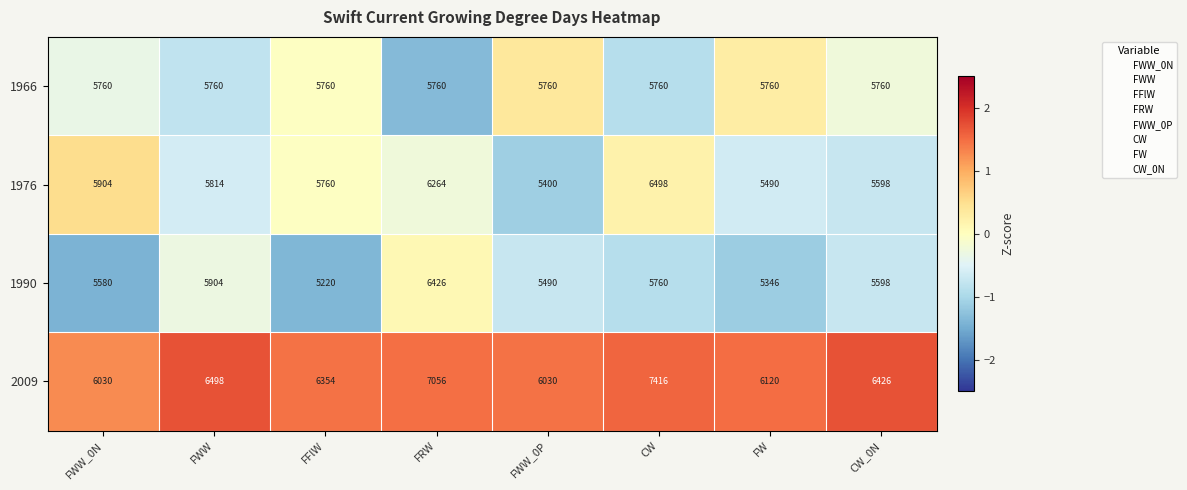

What is the minimum value shown in the chart?

5220